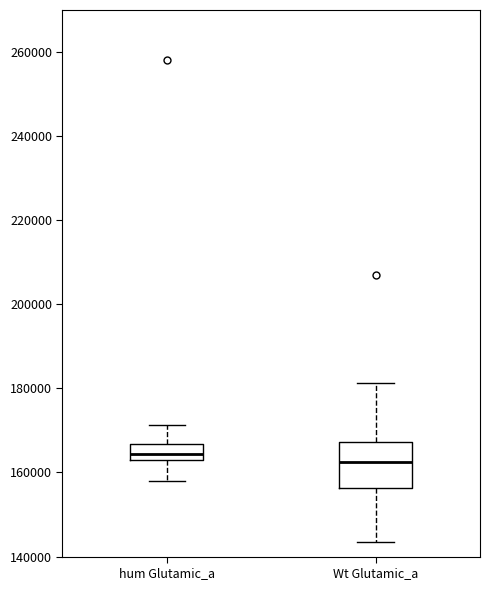

Which box is the tallest, from its lower edge to its upper edge?

Wt Glutamic_a